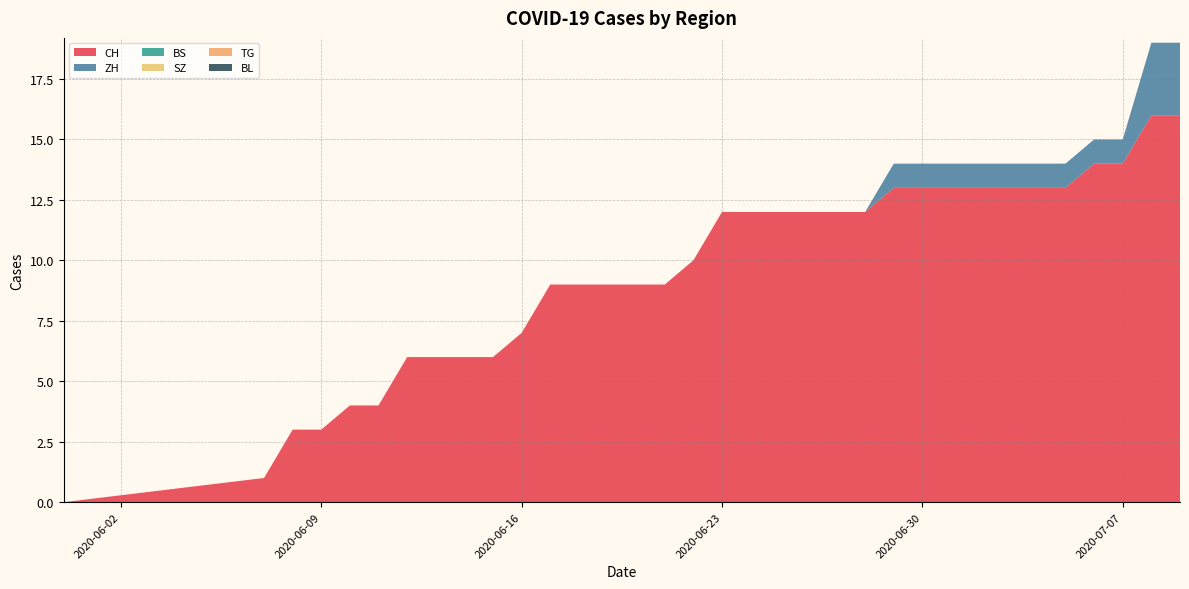

Reading left to right, transcribe all the data shown in this chart.

CH: 0	1	3	3	4	4	6	6	6	6	7	9	9	9	9	9	10	12	12	12	12	12	12	13	13	13	13	13	13	13	14	14	16	16
ZH: 0	0	0	0	0	0	0	0	0	0	0	0	0	0	0	0	0	0	0	0	0	0	0	1	1	1	1	1	1	1	1	1	3	3
BS: 0	0	0	0	0	0	0	0	0	0	0	0	0	0	0	0	0	0	0	0	0	0	0	0	0	0	0	0	0	0	0	0	0	0
SZ: 0	0	0	0	0	0	0	0	0	0	0	0	0	0	0	0	0	0	0	0	0	0	0	0	0	0	0	0	0	0	0	0	0	0
TG: 0	0	0	0	0	0	0	0	0	0	0	0	0	0	0	0	0	0	0	0	0	0	0	0	0	0	0	0	0	0	0	0	0	0
BL: 0	0	0	0	0	0	0	0	0	0	0	0	0	0	0	0	0	0	0	0	0	0	0	0	0	0	0	0	0	0	0	0	0	0